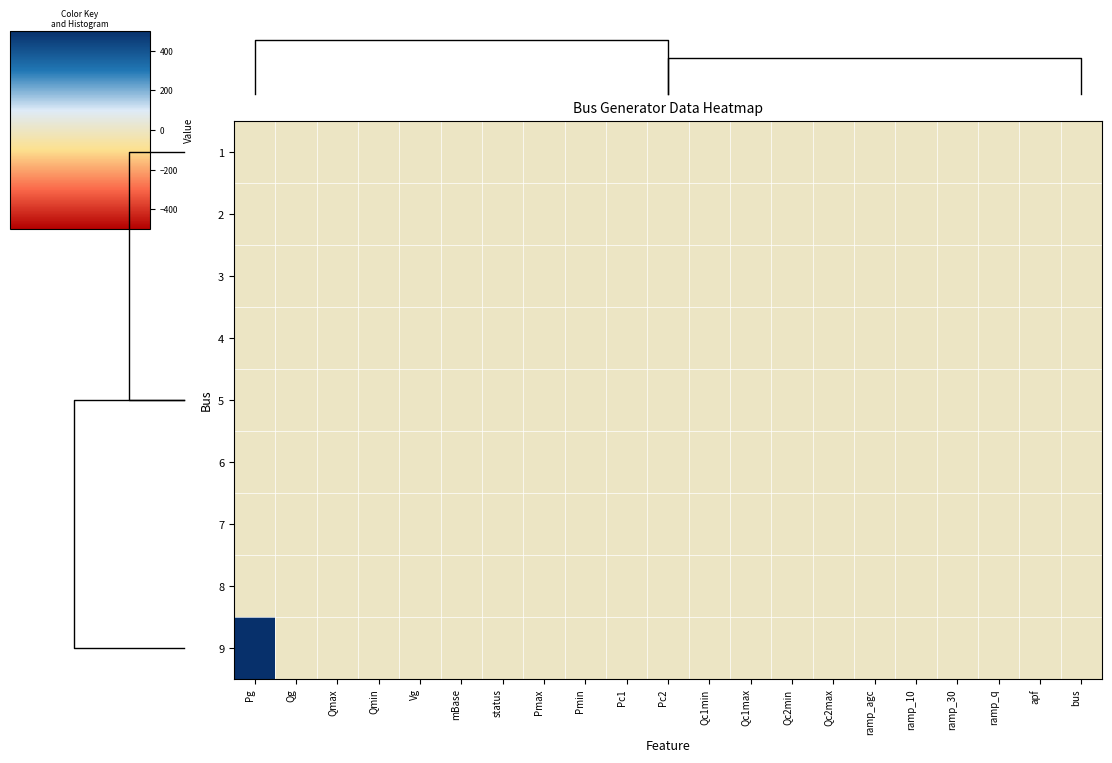

At which label is 9 closest to 250?

Pg